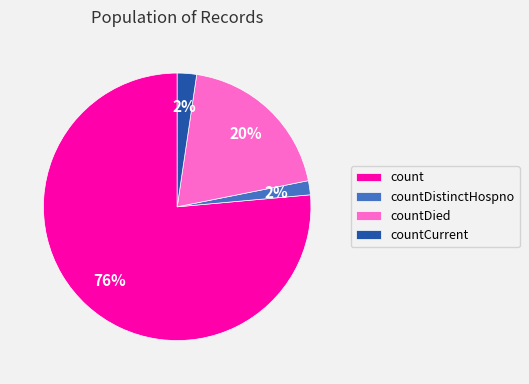

To the nearest percent, what is the average slice percentage?

25%